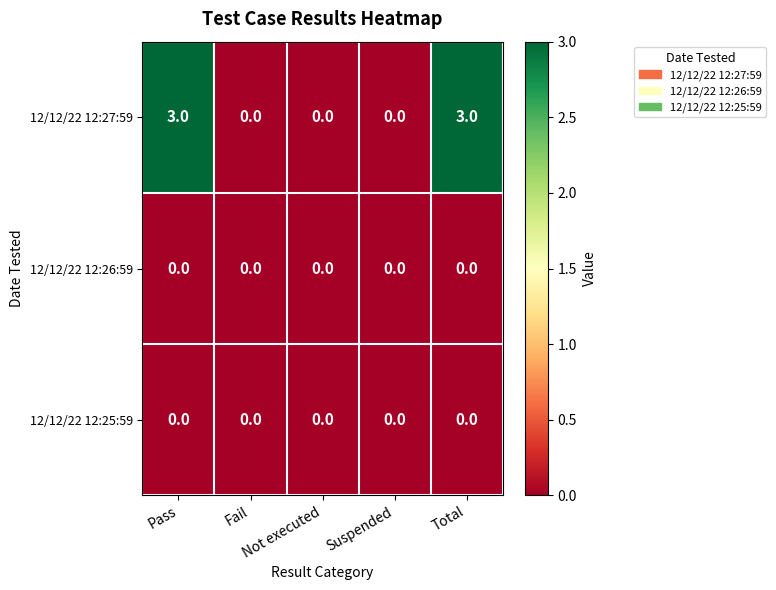

Which series has the largest total across all categories?

12/12/22 12:27:59